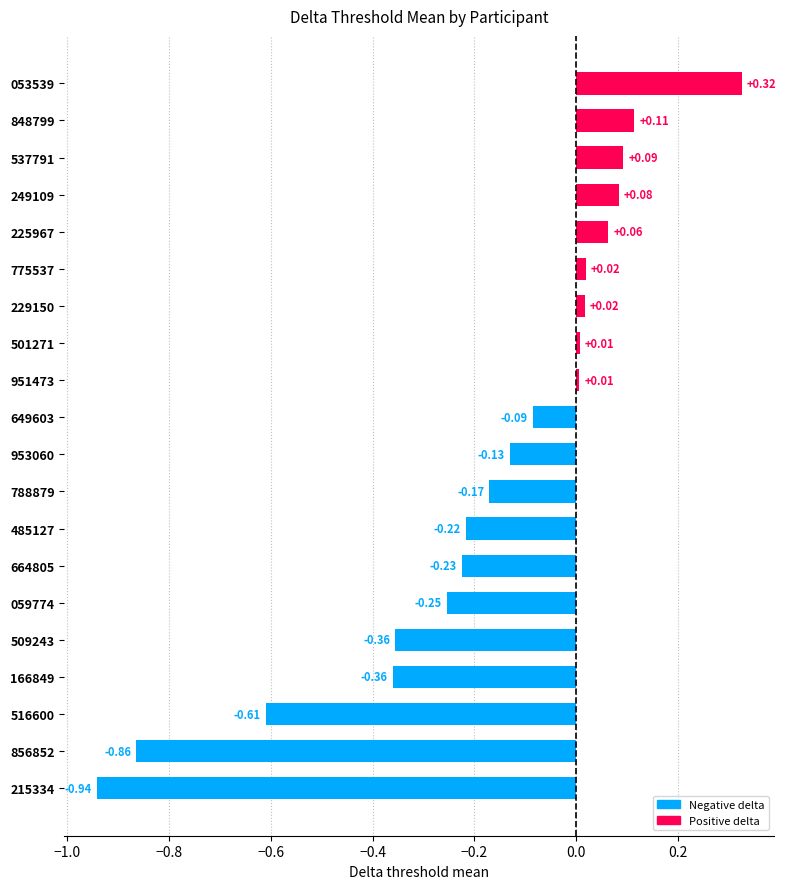

What is the change in value from 059774 to 953060?

+0.1